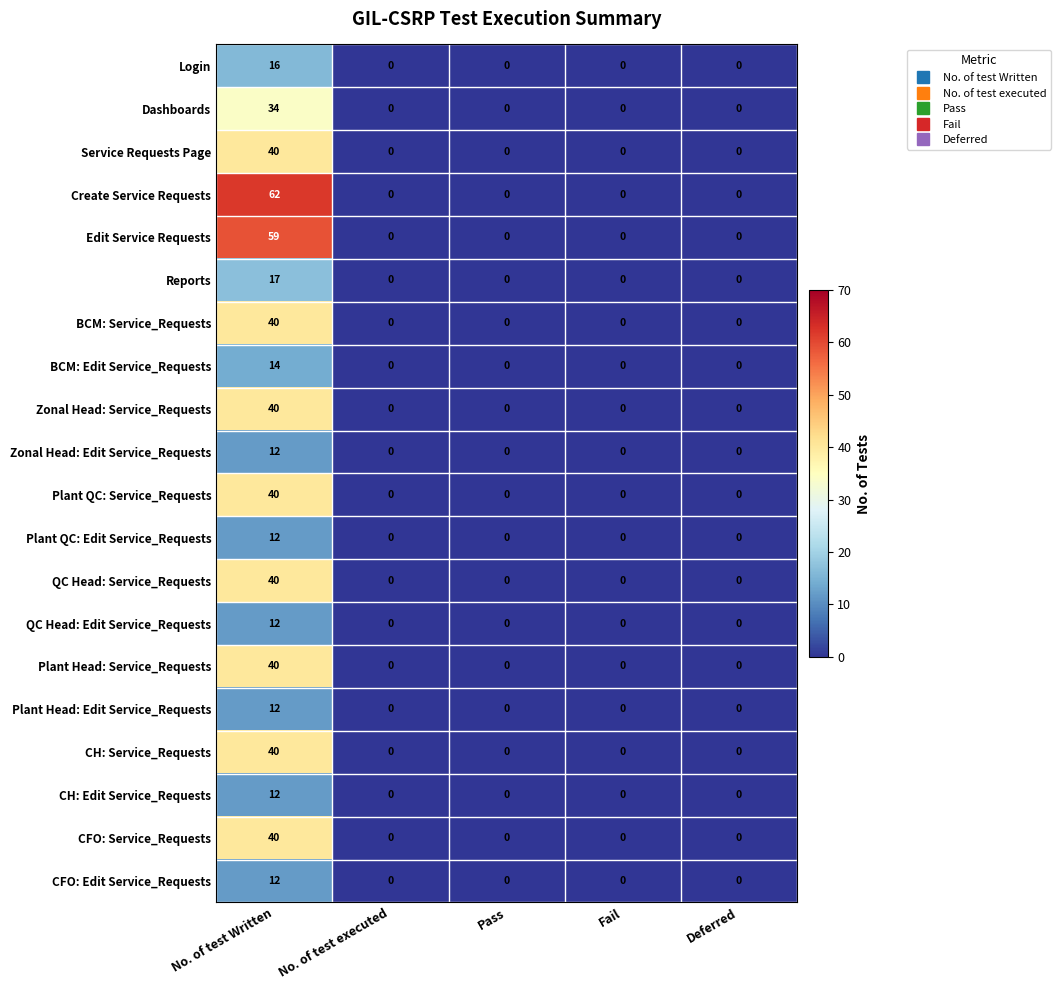

Is it true that Plant Head: Edit Service_Requests equals 6 at No. of test Written?

False